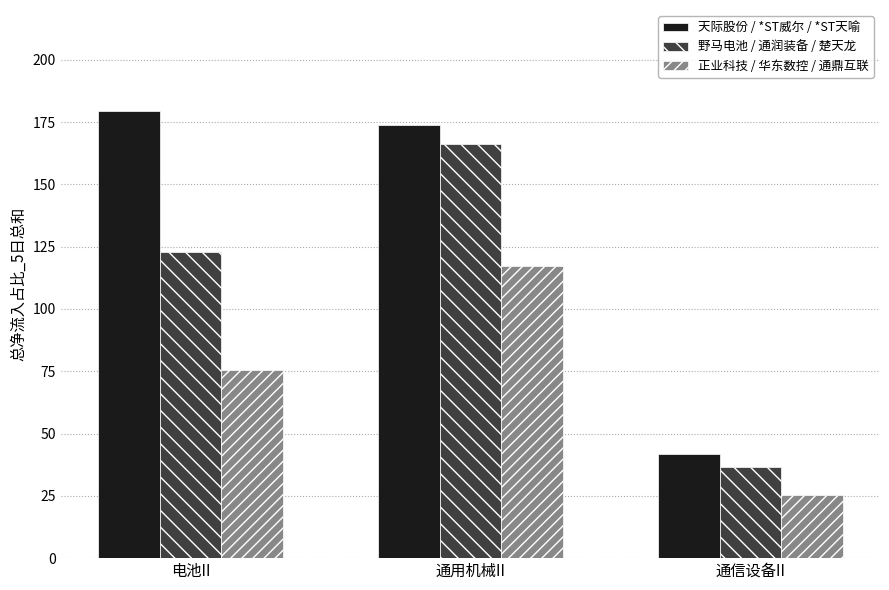

How many bars are there in each group?

3